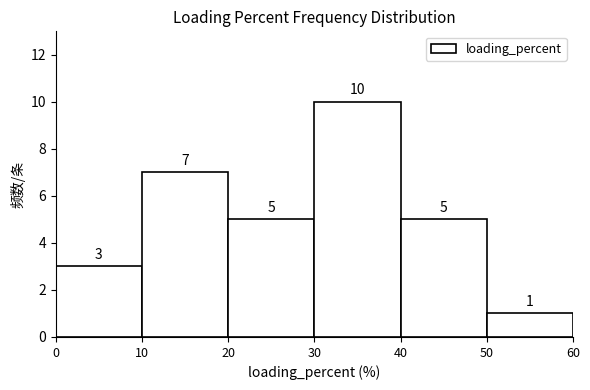

Reading left to right, list every bar in this chart as the range it spans on the x-axis followed by its height.

0 to 10: 3
10 to 20: 7
20 to 30: 5
30 to 40: 10
40 to 50: 5
50 to 60: 1